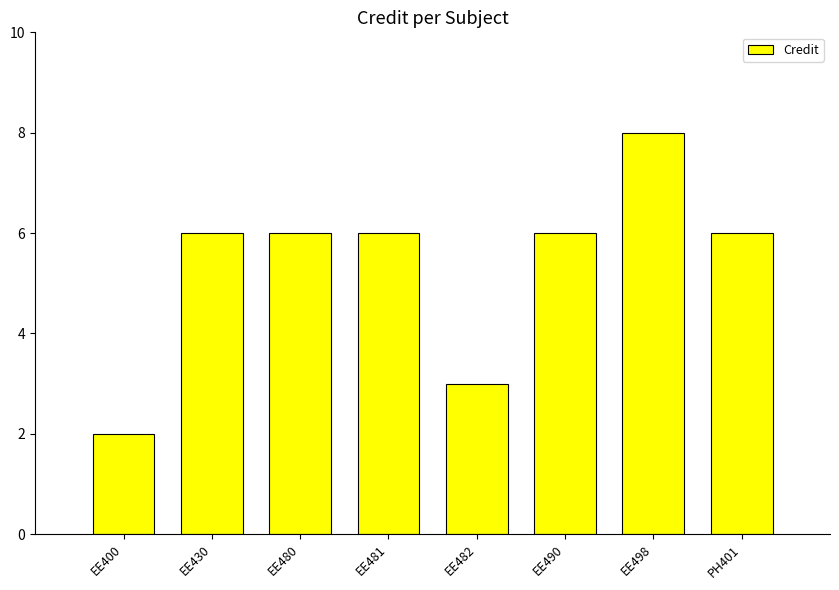

The chart shows a value of 2 at EE400. True or false?

True